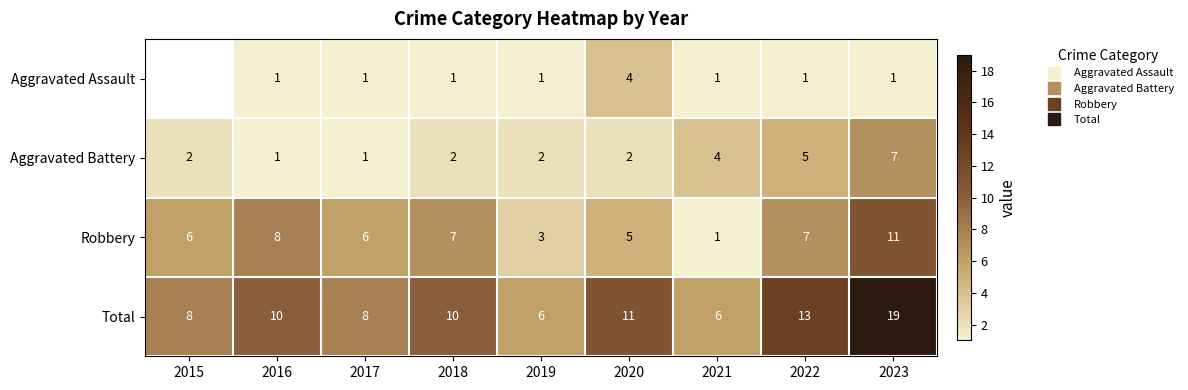

What is the sum of the Robbery values at 2018 and 2015?

13.0